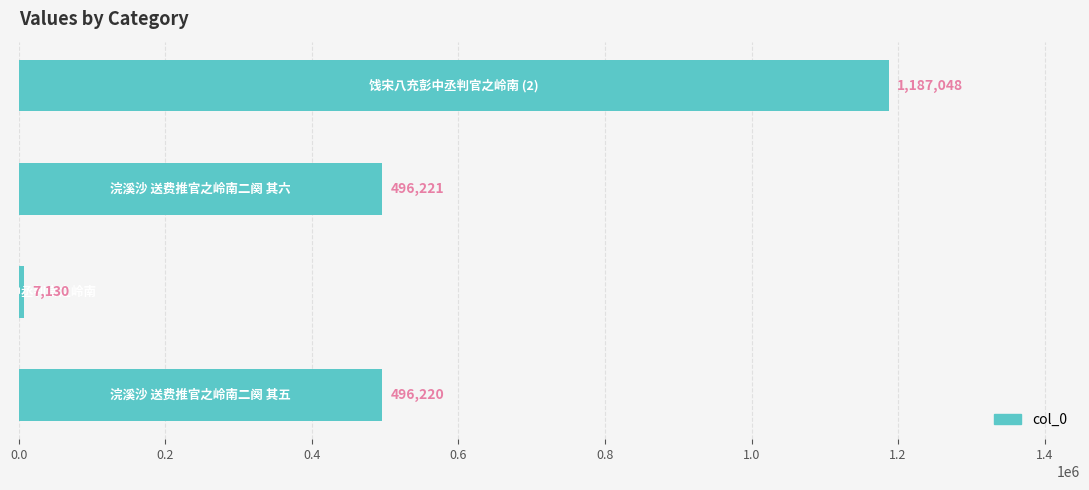

How many values are below 496221?

2